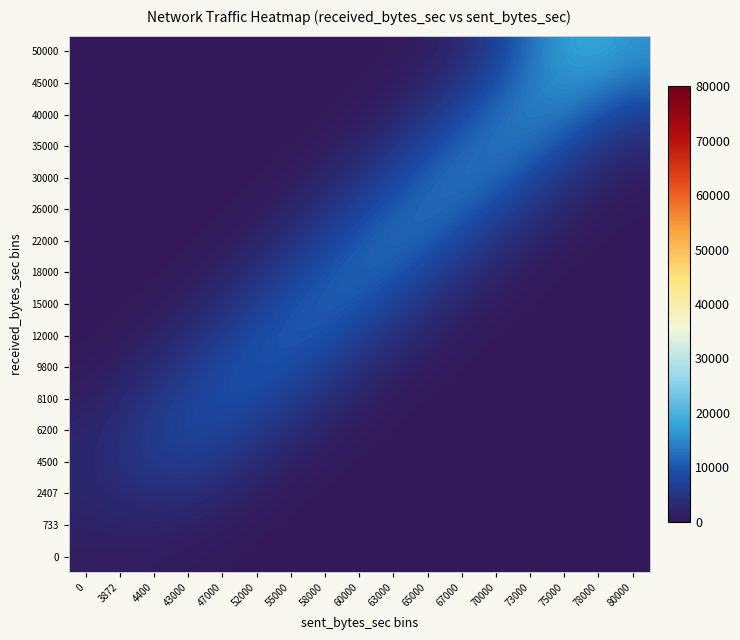

Rank the series at 0 from highest to lowest value.

4500, 2407, 6200, 733, 8100, 0, 9800, 12000, 15000, 18000, 22000, 26000, 30000, 35000, 40000, 45000, 50000